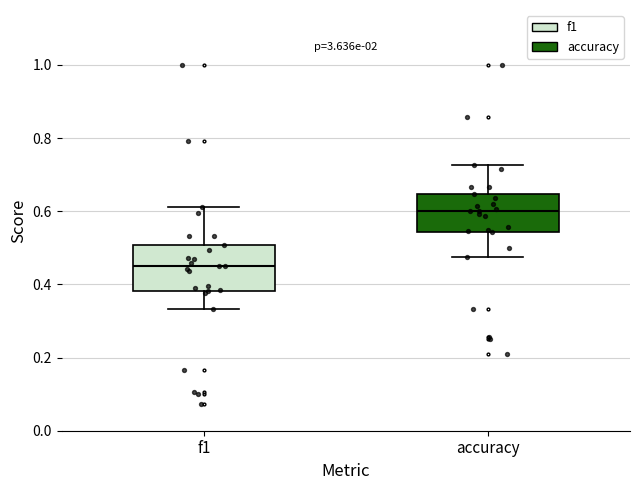

Comparing the boxes themselves (not the whiskers), which one is the tallest?

f1